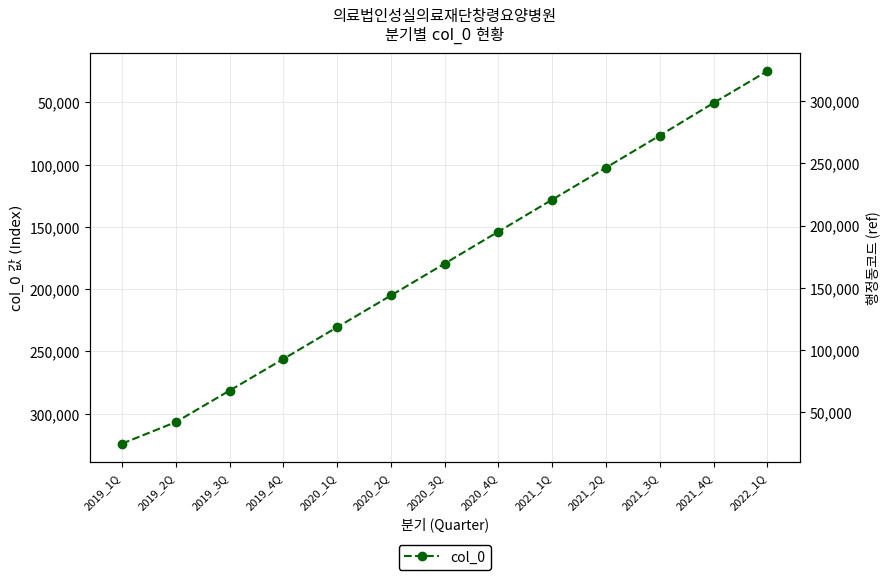

Approximately how many times larger is the value at 2020_4Q compared to 2022_1Q?

6.2